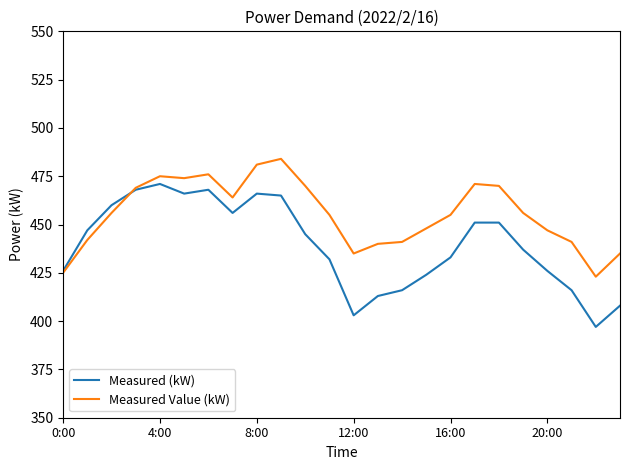

List the series in order of their peak value, lowest first.

Measured (kW), Measured Value (kW)